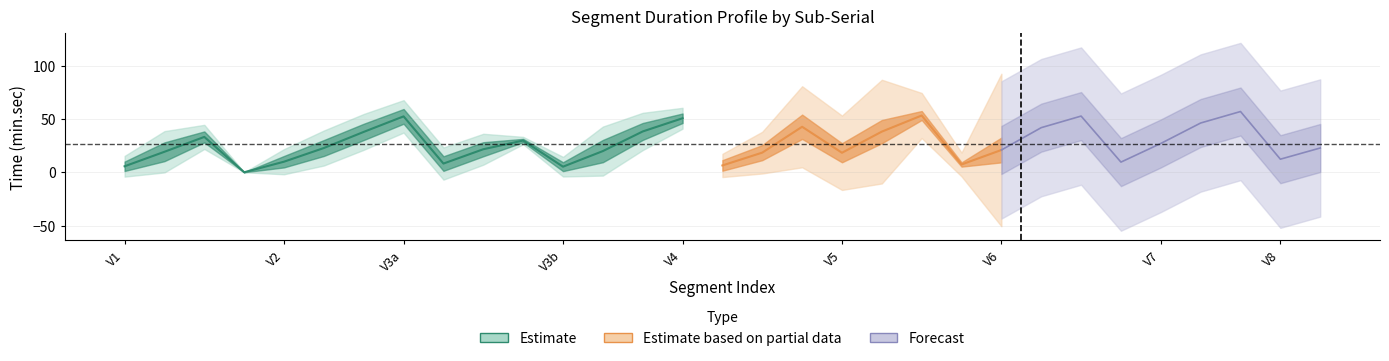

Reading left to right, what are all the values shown in this chart?

sub_serial: 0=1.0	1=2.0	2=3.0	3=4.0	4=1.0	5=2.0	6=3.0	7=4.0	8=1.0	9=2.0	10=3.0	11=1.0	12=2.0	13=3.0	14=4.0	15=1.0	16=2.0	17=3.0	18=1.0	19=2.0	20=3.0	21=1.0	22=2.0	23=3.0	24=4.0	25=1.0	26=2.0	27=3.0	28=4.0	29=1.0	30=2.0
start: 0=1.2	1=10.4	2=28.1	3=0.0	4=4.6	5=15.3	6=30.2	7=45.6	8=1.3	9=15.0	10=28.2	11=1.1	12=9.4	13=30.4	14=46.3	15=1.4	16=11.4	17=31.3	18=9.3	19=27.3	20=49.1	21=5.3	22=9.3	23=32.5	24=51.2	25=3.0	26=16.1	27=38.0	28=54.5	29=4.3	30=20.2
end: 0=10.0	1=28.1	2=38.4	3=0.0	4=15.3	5=30.2	6=45.6	7=59.4	8=15.0	9=28.2	10=31.4	11=9.4	12=30.4	13=46.3	14=55.2	15=11.4	16=25.5	17=54.1	18=27.3	19=49.1	20=57.5	21=9.3	22=32.5	23=51.2	24=54.3	25=16.1	26=38.0	27=54.5	28=59.6	29=20.2	30=25.3